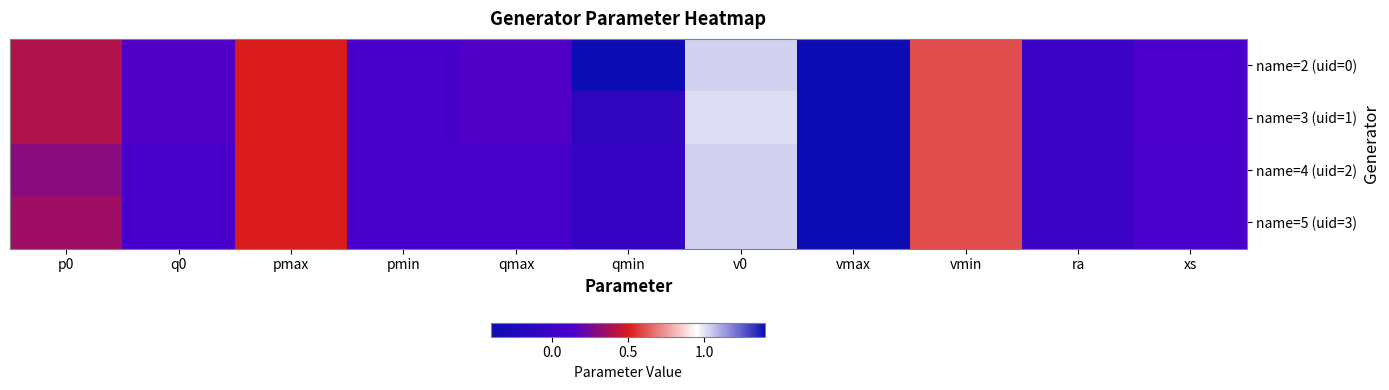

Count the number of categories in the chart.

11